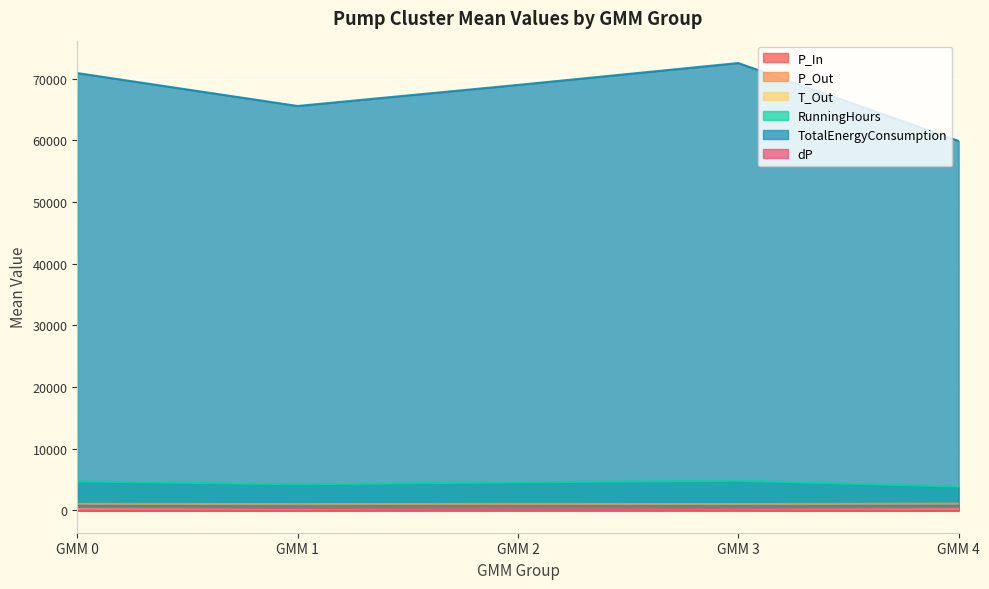

Reading left to right, what are all the values shown in this chart?

P_In: 390.2	382.1	445.8	364.7	390.0
P_Out: 1059.2	1016.6	1042.7	1021.4	1087.2
T_Out: 112.0	46.7	67.4	45.5	100.8
RunningHours: 4684.8	4234.0	4542.1	4802.8	3853.1
TotalEnergyConsumption: 70927.9	65592.3	69008.7	72558.6	59921.2
dP: 1.3	12.0	64.8	26.6	1.1